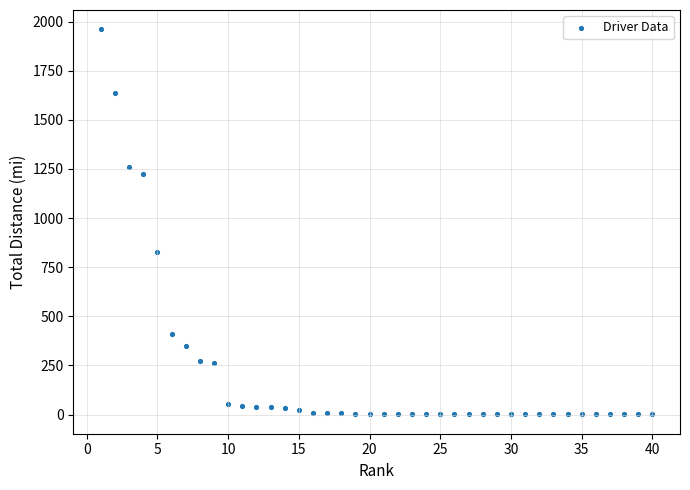

What Y value in the scatter plot is closest to 980?

829.6